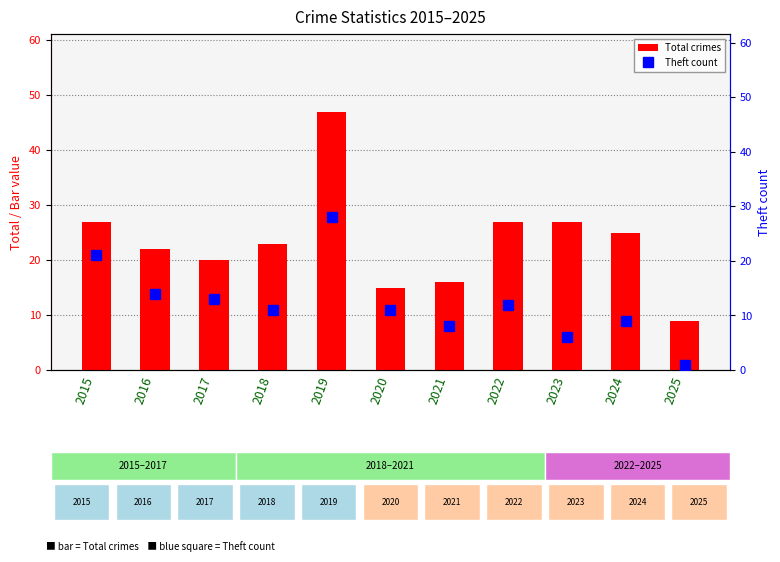

How many categories are shown in the chart?

11